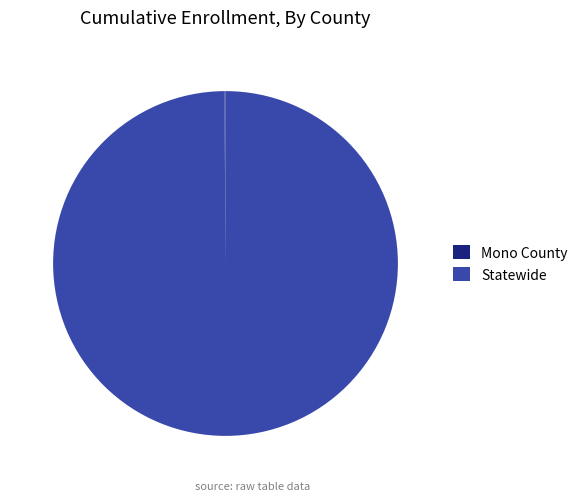

Is there a majority slice in this chart?

Yes